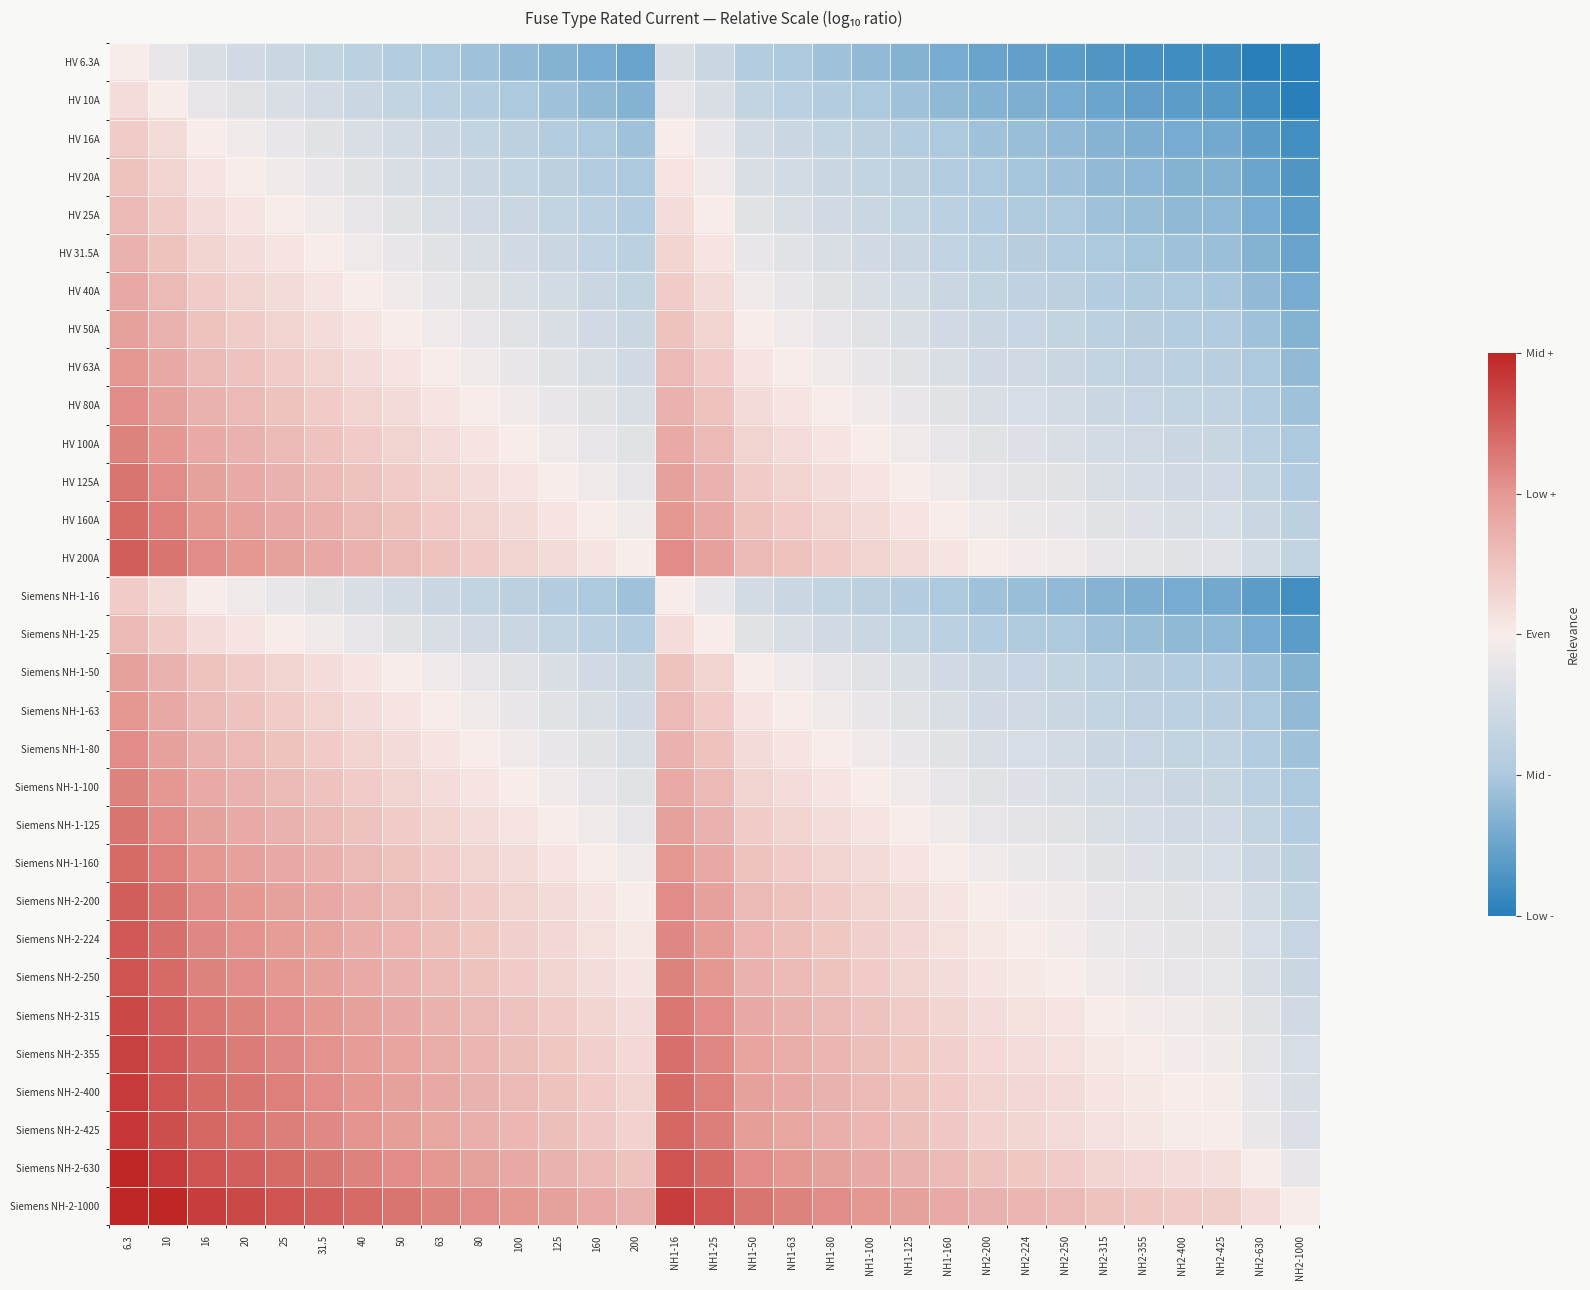

Reading right to left, extract all data points from this chart.

HV 6.3A: NH2-1000=-2.2	NH2-630=-2.0	NH2-425=-1.8	NH2-400=-1.8	NH2-355=-1.8	NH2-315=-1.7	NH2-250=-1.6	NH2-224=-1.6	NH2-200=-1.5	NH1-160=-1.4	NH1-125=-1.3	NH1-100=-1.2	NH1-80=-1.1	NH1-63=-1.0	NH1-50=-0.9	NH1-25=-0.6	NH1-16=-0.4	200=-1.5	160=-1.4	125=-1.3	100=-1.2	80=-1.1	63=-1.0	50=-0.9	40=-0.8	31.5=-0.7	25=-0.6	20=-0.5	16=-0.4	10=-0.2	6.3=0.0
HV 10A: NH2-1000=-2.0	NH2-630=-1.8	NH2-425=-1.6	NH2-400=-1.6	NH2-355=-1.6	NH2-315=-1.5	NH2-250=-1.4	NH2-224=-1.4	NH2-200=-1.3	NH1-160=-1.2	NH1-125=-1.1	NH1-100=-1.0	NH1-80=-0.9	NH1-63=-0.8	NH1-50=-0.7	NH1-25=-0.4	NH1-16=-0.2	200=-1.3	160=-1.2	125=-1.1	100=-1.0	80=-0.9	63=-0.8	50=-0.7	40=-0.6	31.5=-0.5	25=-0.4	20=-0.3	16=-0.2	10=0.0	6.3=0.2
HV 16A: NH2-1000=-1.8	NH2-630=-1.6	NH2-425=-1.4	NH2-400=-1.4	NH2-355=-1.3	NH2-315=-1.3	NH2-250=-1.2	NH2-224=-1.1	NH2-200=-1.1	NH1-160=-1.0	NH1-125=-0.9	NH1-100=-0.8	NH1-80=-0.7	NH1-63=-0.6	NH1-50=-0.5	NH1-25=-0.2	NH1-16=0.0	200=-1.1	160=-1.0	125=-0.9	100=-0.8	80=-0.7	63=-0.6	50=-0.5	40=-0.4	31.5=-0.3	25=-0.2	20=-0.1	16=0.0	10=0.2	6.3=0.4
HV 20A: NH2-1000=-1.7	NH2-630=-1.5	NH2-425=-1.3	NH2-400=-1.3	NH2-355=-1.2	NH2-315=-1.2	NH2-250=-1.1	NH2-224=-1.0	NH2-200=-1.0	NH1-160=-0.9	NH1-125=-0.8	NH1-100=-0.7	NH1-80=-0.6	NH1-63=-0.5	NH1-50=-0.4	NH1-25=-0.1	NH1-16=0.1	200=-1.0	160=-0.9	125=-0.8	100=-0.7	80=-0.6	63=-0.5	50=-0.4	40=-0.3	31.5=-0.2	25=-0.1	20=0.0	16=0.1	10=0.3	6.3=0.5
HV 25A: NH2-1000=-1.6	NH2-630=-1.4	NH2-425=-1.2	NH2-400=-1.2	NH2-355=-1.2	NH2-315=-1.1	NH2-250=-1.0	NH2-224=-1.0	NH2-200=-0.9	NH1-160=-0.8	NH1-125=-0.7	NH1-100=-0.6	NH1-80=-0.5	NH1-63=-0.4	NH1-50=-0.3	NH1-25=0.0	NH1-16=0.2	200=-0.9	160=-0.8	125=-0.7	100=-0.6	80=-0.5	63=-0.4	50=-0.3	40=-0.2	31.5=-0.1	25=0.0	20=0.1	16=0.2	10=0.4	6.3=0.6
HV 31.5A: NH2-1000=-1.5	NH2-630=-1.3	NH2-425=-1.1	NH2-400=-1.1	NH2-355=-1.1	NH2-315=-1.0	NH2-250=-0.9	NH2-224=-0.9	NH2-200=-0.8	NH1-160=-0.7	NH1-125=-0.6	NH1-100=-0.5	NH1-80=-0.4	NH1-63=-0.3	NH1-50=-0.2	NH1-25=0.1	NH1-16=0.3	200=-0.8	160=-0.7	125=-0.6	100=-0.5	80=-0.4	63=-0.3	50=-0.2	40=-0.1	31.5=0.0	25=0.1	20=0.2	16=0.3	10=0.5	6.3=0.7
HV 40A: NH2-1000=-1.4	NH2-630=-1.2	NH2-425=-1.0	NH2-400=-1.0	NH2-355=-0.9	NH2-315=-0.9	NH2-250=-0.8	NH2-224=-0.7	NH2-200=-0.7	NH1-160=-0.6	NH1-125=-0.5	NH1-100=-0.4	NH1-80=-0.3	NH1-63=-0.2	NH1-50=-0.1	NH1-25=0.2	NH1-16=0.4	200=-0.7	160=-0.6	125=-0.5	100=-0.4	80=-0.3	63=-0.2	50=-0.1	40=0.0	31.5=0.1	25=0.2	20=0.3	16=0.4	10=0.6	6.3=0.8
HV 50A: NH2-1000=-1.3	NH2-630=-1.1	NH2-425=-0.9	NH2-400=-0.9	NH2-355=-0.9	NH2-315=-0.8	NH2-250=-0.7	NH2-224=-0.7	NH2-200=-0.6	NH1-160=-0.5	NH1-125=-0.4	NH1-100=-0.3	NH1-80=-0.2	NH1-63=-0.1	NH1-50=0.0	NH1-25=0.3	NH1-16=0.5	200=-0.6	160=-0.5	125=-0.4	100=-0.3	80=-0.2	63=-0.1	50=0.0	40=0.1	31.5=0.2	25=0.3	20=0.4	16=0.5	10=0.7	6.3=0.9
HV 63A: NH2-1000=-1.2	NH2-630=-1.0	NH2-425=-0.8	NH2-400=-0.8	NH2-355=-0.8	NH2-315=-0.7	NH2-250=-0.6	NH2-224=-0.6	NH2-200=-0.5	NH1-160=-0.4	NH1-125=-0.3	NH1-100=-0.2	NH1-80=-0.1	NH1-63=0.0	NH1-50=0.1	NH1-25=0.4	NH1-16=0.6	200=-0.5	160=-0.4	125=-0.3	100=-0.2	80=-0.1	63=0.0	50=0.1	40=0.2	31.5=0.3	25=0.4	20=0.5	16=0.6	10=0.8	6.3=1.0
HV 80A: NH2-1000=-1.1	NH2-630=-0.9	NH2-425=-0.7	NH2-400=-0.7	NH2-355=-0.6	NH2-315=-0.6	NH2-250=-0.5	NH2-224=-0.4	NH2-200=-0.4	NH1-160=-0.3	NH1-125=-0.2	NH1-100=-0.1	NH1-80=0.0	NH1-63=0.1	NH1-50=0.2	NH1-25=0.5	NH1-16=0.7	200=-0.4	160=-0.3	125=-0.2	100=-0.1	80=0.0	63=0.1	50=0.2	40=0.3	31.5=0.4	25=0.5	20=0.6	16=0.7	10=0.9	6.3=1.1
HV 100A: NH2-1000=-1.0	NH2-630=-0.8	NH2-425=-0.6	NH2-400=-0.6	NH2-355=-0.6	NH2-315=-0.5	NH2-250=-0.4	NH2-224=-0.4	NH2-200=-0.3	NH1-160=-0.2	NH1-125=-0.1	NH1-100=0.0	NH1-80=0.1	NH1-63=0.2	NH1-50=0.3	NH1-25=0.6	NH1-16=0.8	200=-0.3	160=-0.2	125=-0.1	100=0.0	80=0.1	63=0.2	50=0.3	40=0.4	31.5=0.5	25=0.6	20=0.7	16=0.8	10=1.0	6.3=1.2
HV 125A: NH2-1000=-0.9	NH2-630=-0.7	NH2-425=-0.5	NH2-400=-0.5	NH2-355=-0.5	NH2-315=-0.4	NH2-250=-0.3	NH2-224=-0.3	NH2-200=-0.2	NH1-160=-0.1	NH1-125=0.0	NH1-100=0.1	NH1-80=0.2	NH1-63=0.3	NH1-50=0.4	NH1-25=0.7	NH1-16=0.9	200=-0.2	160=-0.1	125=0.0	100=0.1	80=0.2	63=0.3	50=0.4	40=0.5	31.5=0.6	25=0.7	20=0.8	16=0.9	10=1.1	6.3=1.3
HV 160A: NH2-1000=-0.8	NH2-630=-0.6	NH2-425=-0.4	NH2-400=-0.4	NH2-355=-0.3	NH2-315=-0.3	NH2-250=-0.2	NH2-224=-0.1	NH2-200=-0.1	NH1-160=0.0	NH1-125=0.1	NH1-100=0.2	NH1-80=0.3	NH1-63=0.4	NH1-50=0.5	NH1-25=0.8	NH1-16=1.0	200=-0.1	160=0.0	125=0.1	100=0.2	80=0.3	63=0.4	50=0.5	40=0.6	31.5=0.7	25=0.8	20=0.9	16=1.0	10=1.2	6.3=1.4
HV 200A: NH2-1000=-0.7	NH2-630=-0.5	NH2-425=-0.3	NH2-400=-0.3	NH2-355=-0.2	NH2-315=-0.2	NH2-250=-0.1	NH2-224=-0.0	NH2-200=0.0	NH1-160=0.1	NH1-125=0.2	NH1-100=0.3	NH1-80=0.4	NH1-63=0.5	NH1-50=0.6	NH1-25=0.9	NH1-16=1.1	200=0.0	160=0.1	125=0.2	100=0.3	80=0.4	63=0.5	50=0.6	40=0.7	31.5=0.8	25=0.9	20=1.0	16=1.1	10=1.3	6.3=1.5
Siemens NH-1-16: NH2-1000=-1.8	NH2-630=-1.6	NH2-425=-1.4	NH2-400=-1.4	NH2-355=-1.3	NH2-315=-1.3	NH2-250=-1.2	NH2-224=-1.1	NH2-200=-1.1	NH1-160=-1.0	NH1-125=-0.9	NH1-100=-0.8	NH1-80=-0.7	NH1-63=-0.6	NH1-50=-0.5	NH1-25=-0.2	NH1-16=0.0	200=-1.1	160=-1.0	125=-0.9	100=-0.8	80=-0.7	63=-0.6	50=-0.5	40=-0.4	31.5=-0.3	25=-0.2	20=-0.1	16=0.0	10=0.2	6.3=0.4
Siemens NH-1-25: NH2-1000=-1.6	NH2-630=-1.4	NH2-425=-1.2	NH2-400=-1.2	NH2-355=-1.2	NH2-315=-1.1	NH2-250=-1.0	NH2-224=-1.0	NH2-200=-0.9	NH1-160=-0.8	NH1-125=-0.7	NH1-100=-0.6	NH1-80=-0.5	NH1-63=-0.4	NH1-50=-0.3	NH1-25=0.0	NH1-16=0.2	200=-0.9	160=-0.8	125=-0.7	100=-0.6	80=-0.5	63=-0.4	50=-0.3	40=-0.2	31.5=-0.1	25=0.0	20=0.1	16=0.2	10=0.4	6.3=0.6
Siemens NH-1-50: NH2-1000=-1.3	NH2-630=-1.1	NH2-425=-0.9	NH2-400=-0.9	NH2-355=-0.9	NH2-315=-0.8	NH2-250=-0.7	NH2-224=-0.7	NH2-200=-0.6	NH1-160=-0.5	NH1-125=-0.4	NH1-100=-0.3	NH1-80=-0.2	NH1-63=-0.1	NH1-50=0.0	NH1-25=0.3	NH1-16=0.5	200=-0.6	160=-0.5	125=-0.4	100=-0.3	80=-0.2	63=-0.1	50=0.0	40=0.1	31.5=0.2	25=0.3	20=0.4	16=0.5	10=0.7	6.3=0.9
Siemens NH-1-63: NH2-1000=-1.2	NH2-630=-1.0	NH2-425=-0.8	NH2-400=-0.8	NH2-355=-0.8	NH2-315=-0.7	NH2-250=-0.6	NH2-224=-0.6	NH2-200=-0.5	NH1-160=-0.4	NH1-125=-0.3	NH1-100=-0.2	NH1-80=-0.1	NH1-63=0.0	NH1-50=0.1	NH1-25=0.4	NH1-16=0.6	200=-0.5	160=-0.4	125=-0.3	100=-0.2	80=-0.1	63=0.0	50=0.1	40=0.2	31.5=0.3	25=0.4	20=0.5	16=0.6	10=0.8	6.3=1.0
Siemens NH-1-80: NH2-1000=-1.1	NH2-630=-0.9	NH2-425=-0.7	NH2-400=-0.7	NH2-355=-0.6	NH2-315=-0.6	NH2-250=-0.5	NH2-224=-0.4	NH2-200=-0.4	NH1-160=-0.3	NH1-125=-0.2	NH1-100=-0.1	NH1-80=0.0	NH1-63=0.1	NH1-50=0.2	NH1-25=0.5	NH1-16=0.7	200=-0.4	160=-0.3	125=-0.2	100=-0.1	80=0.0	63=0.1	50=0.2	40=0.3	31.5=0.4	25=0.5	20=0.6	16=0.7	10=0.9	6.3=1.1
Siemens NH-1-100: NH2-1000=-1.0	NH2-630=-0.8	NH2-425=-0.6	NH2-400=-0.6	NH2-355=-0.6	NH2-315=-0.5	NH2-250=-0.4	NH2-224=-0.4	NH2-200=-0.3	NH1-160=-0.2	NH1-125=-0.1	NH1-100=0.0	NH1-80=0.1	NH1-63=0.2	NH1-50=0.3	NH1-25=0.6	NH1-16=0.8	200=-0.3	160=-0.2	125=-0.1	100=0.0	80=0.1	63=0.2	50=0.3	40=0.4	31.5=0.5	25=0.6	20=0.7	16=0.8	10=1.0	6.3=1.2
Siemens NH-1-125: NH2-1000=-0.9	NH2-630=-0.7	NH2-425=-0.5	NH2-400=-0.5	NH2-355=-0.5	NH2-315=-0.4	NH2-250=-0.3	NH2-224=-0.3	NH2-200=-0.2	NH1-160=-0.1	NH1-125=0.0	NH1-100=0.1	NH1-80=0.2	NH1-63=0.3	NH1-50=0.4	NH1-25=0.7	NH1-16=0.9	200=-0.2	160=-0.1	125=0.0	100=0.1	80=0.2	63=0.3	50=0.4	40=0.5	31.5=0.6	25=0.7	20=0.8	16=0.9	10=1.1	6.3=1.3
Siemens NH-1-160: NH2-1000=-0.8	NH2-630=-0.6	NH2-425=-0.4	NH2-400=-0.4	NH2-355=-0.3	NH2-315=-0.3	NH2-250=-0.2	NH2-224=-0.1	NH2-200=-0.1	NH1-160=0.0	NH1-125=0.1	NH1-100=0.2	NH1-80=0.3	NH1-63=0.4	NH1-50=0.5	NH1-25=0.8	NH1-16=1.0	200=-0.1	160=0.0	125=0.1	100=0.2	80=0.3	63=0.4	50=0.5	40=0.6	31.5=0.7	25=0.8	20=0.9	16=1.0	10=1.2	6.3=1.4
Siemens NH-2-200: NH2-1000=-0.7	NH2-630=-0.5	NH2-425=-0.3	NH2-400=-0.3	NH2-355=-0.2	NH2-315=-0.2	NH2-250=-0.1	NH2-224=-0.0	NH2-200=0.0	NH1-160=0.1	NH1-125=0.2	NH1-100=0.3	NH1-80=0.4	NH1-63=0.5	NH1-50=0.6	NH1-25=0.9	NH1-16=1.1	200=0.0	160=0.1	125=0.2	100=0.3	80=0.4	63=0.5	50=0.6	40=0.7	31.5=0.8	25=0.9	20=1.0	16=1.1	10=1.3	6.3=1.5
Siemens NH-2-224: NH2-1000=-0.6	NH2-630=-0.4	NH2-425=-0.3	NH2-400=-0.3	NH2-355=-0.2	NH2-315=-0.1	NH2-250=-0.0	NH2-224=0.0	NH2-200=0.0	NH1-160=0.1	NH1-125=0.3	NH1-100=0.4	NH1-80=0.4	NH1-63=0.6	NH1-50=0.7	NH1-25=1.0	NH1-16=1.1	200=0.0	160=0.1	125=0.3	100=0.4	80=0.4	63=0.6	50=0.7	40=0.7	31.5=0.9	25=1.0	20=1.0	16=1.1	10=1.4	6.3=1.6
Siemens NH-2-250: NH2-1000=-0.6	NH2-630=-0.4	NH2-425=-0.2	NH2-400=-0.2	NH2-355=-0.2	NH2-315=-0.1	NH2-250=0.0	NH2-224=0.0	NH2-200=0.1	NH1-160=0.2	NH1-125=0.3	NH1-100=0.4	NH1-80=0.5	NH1-63=0.6	NH1-50=0.7	NH1-25=1.0	NH1-16=1.2	200=0.1	160=0.2	125=0.3	100=0.4	80=0.5	63=0.6	50=0.7	40=0.8	31.5=0.9	25=1.0	20=1.1	16=1.2	10=1.4	6.3=1.6
Siemens NH-2-315: NH2-1000=-0.5	NH2-630=-0.3	NH2-425=-0.1	NH2-400=-0.1	NH2-355=-0.1	NH2-315=0.0	NH2-250=0.1	NH2-224=0.1	NH2-200=0.2	NH1-160=0.3	NH1-125=0.4	NH1-100=0.5	NH1-80=0.6	NH1-63=0.7	NH1-50=0.8	NH1-25=1.1	NH1-16=1.3	200=0.2	160=0.3	125=0.4	100=0.5	80=0.6	63=0.7	50=0.8	40=0.9	31.5=1.0	25=1.1	20=1.2	16=1.3	10=1.5	6.3=1.7
Siemens NH-2-355: NH2-1000=-0.4	NH2-630=-0.2	NH2-425=-0.1	NH2-400=-0.1	NH2-355=0.0	NH2-315=0.1	NH2-250=0.2	NH2-224=0.2	NH2-200=0.2	NH1-160=0.3	NH1-125=0.5	NH1-100=0.6	NH1-80=0.6	NH1-63=0.8	NH1-50=0.9	NH1-25=1.2	NH1-16=1.3	200=0.2	160=0.3	125=0.5	100=0.6	80=0.6	63=0.8	50=0.9	40=0.9	31.5=1.1	25=1.2	20=1.2	16=1.3	10=1.6	6.3=1.8
Siemens NH-2-400: NH2-1000=-0.4	NH2-630=-0.2	NH2-425=-0.0	NH2-400=0.0	NH2-355=0.1	NH2-315=0.1	NH2-250=0.2	NH2-224=0.3	NH2-200=0.3	NH1-160=0.4	NH1-125=0.5	NH1-100=0.6	NH1-80=0.7	NH1-63=0.8	NH1-50=0.9	NH1-25=1.2	NH1-16=1.4	200=0.3	160=0.4	125=0.5	100=0.6	80=0.7	63=0.8	50=0.9	40=1.0	31.5=1.1	25=1.2	20=1.3	16=1.4	10=1.6	6.3=1.8
Siemens NH-2-425: NH2-1000=-0.4	NH2-630=-0.2	NH2-425=0.0	NH2-400=0.0	NH2-355=0.1	NH2-315=0.1	NH2-250=0.2	NH2-224=0.3	NH2-200=0.3	NH1-160=0.4	NH1-125=0.5	NH1-100=0.6	NH1-80=0.7	NH1-63=0.8	NH1-50=0.9	NH1-25=1.2	NH1-16=1.4	200=0.3	160=0.4	125=0.5	100=0.6	80=0.7	63=0.8	50=0.9	40=1.0	31.5=1.1	25=1.2	20=1.3	16=1.4	10=1.6	6.3=1.8
Siemens NH-2-630: NH2-1000=-0.2	NH2-630=0.0	NH2-425=0.2	NH2-400=0.2	NH2-355=0.2	NH2-315=0.3	NH2-250=0.4	NH2-224=0.4	NH2-200=0.5	NH1-160=0.6	NH1-125=0.7	NH1-100=0.8	NH1-80=0.9	NH1-63=1.0	NH1-50=1.1	NH1-25=1.4	NH1-16=1.6	200=0.5	160=0.6	125=0.7	100=0.8	80=0.9	63=1.0	50=1.1	40=1.2	31.5=1.3	25=1.4	20=1.5	16=1.6	10=1.8	6.3=2.0
Siemens NH-2-1000: NH2-1000=0.0	NH2-630=0.2	NH2-425=0.4	NH2-400=0.4	NH2-355=0.4	NH2-315=0.5	NH2-250=0.6	NH2-224=0.6	NH2-200=0.7	NH1-160=0.8	NH1-125=0.9	NH1-100=1.0	NH1-80=1.1	NH1-63=1.2	NH1-50=1.3	NH1-25=1.6	NH1-16=1.8	200=0.7	160=0.8	125=0.9	100=1.0	80=1.1	63=1.2	50=1.3	40=1.4	31.5=1.5	25=1.6	20=1.7	16=1.8	10=2.0	6.3=2.2